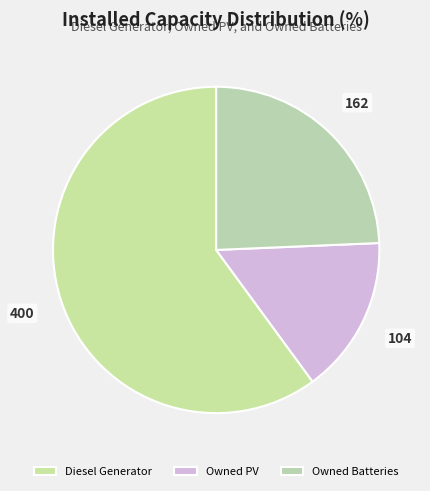

Is it true that Owned Batteries is 37% of the pie?

False